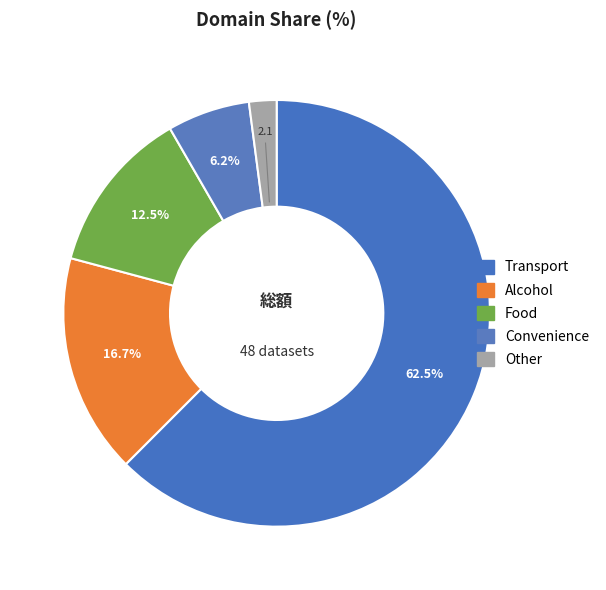

Which category has the biggest portion of the pie?

Transport